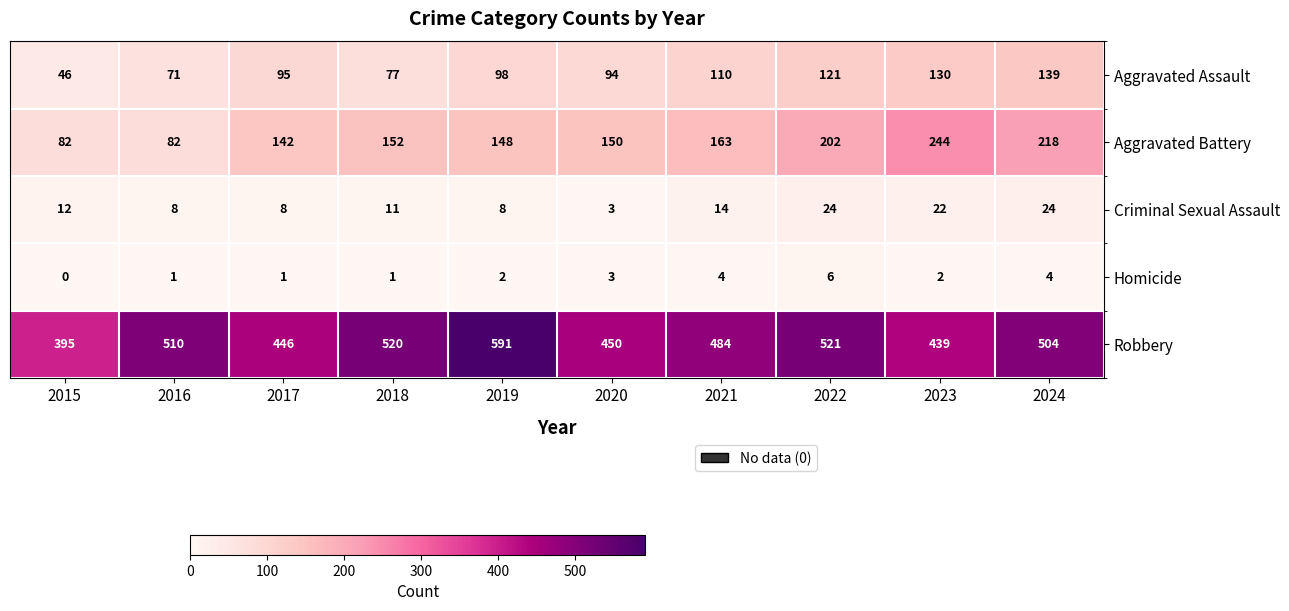

What value does the Aggravated Assault series have at 2015?

46